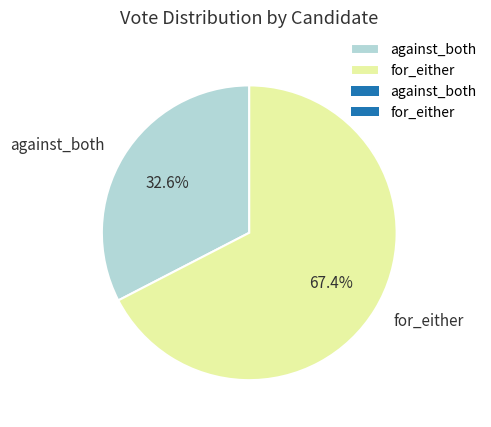

The for_either slice represents 80% of the pie. True or false?

False